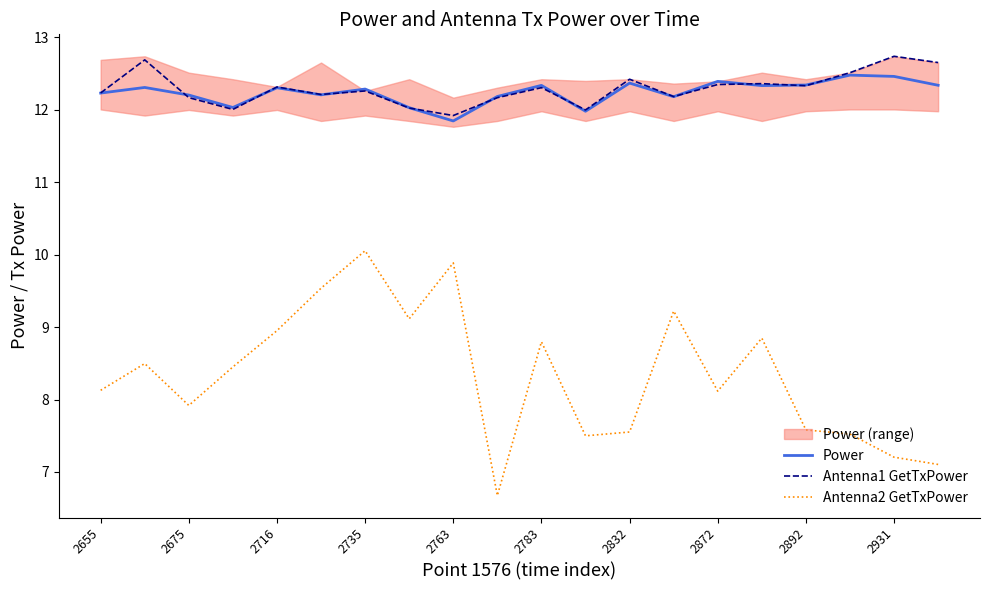

In Antenna2 GetTxPower, how many points are higher than both neighbors (excluding endpoints)?

6